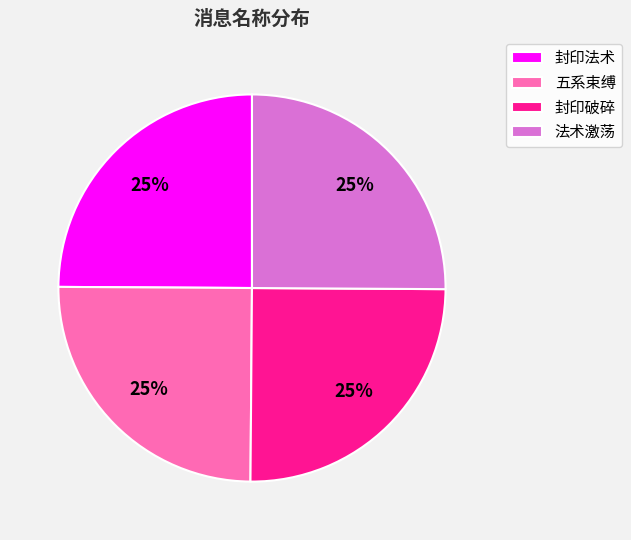

How many segments does this pie chart have?

4